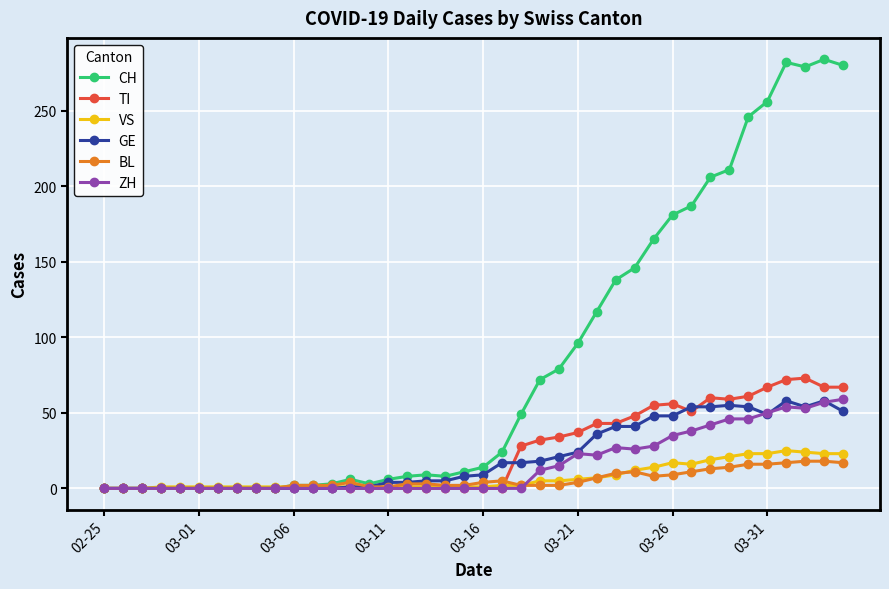

Which series has the largest total across all categories?

CH